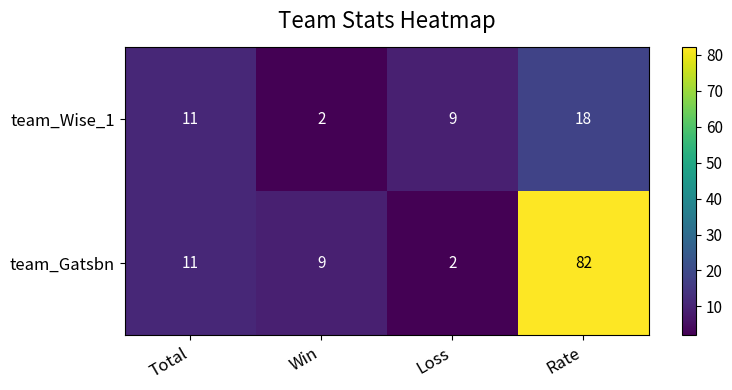

True or false: team_Wise_1 has a value of 6 at Loss.

False